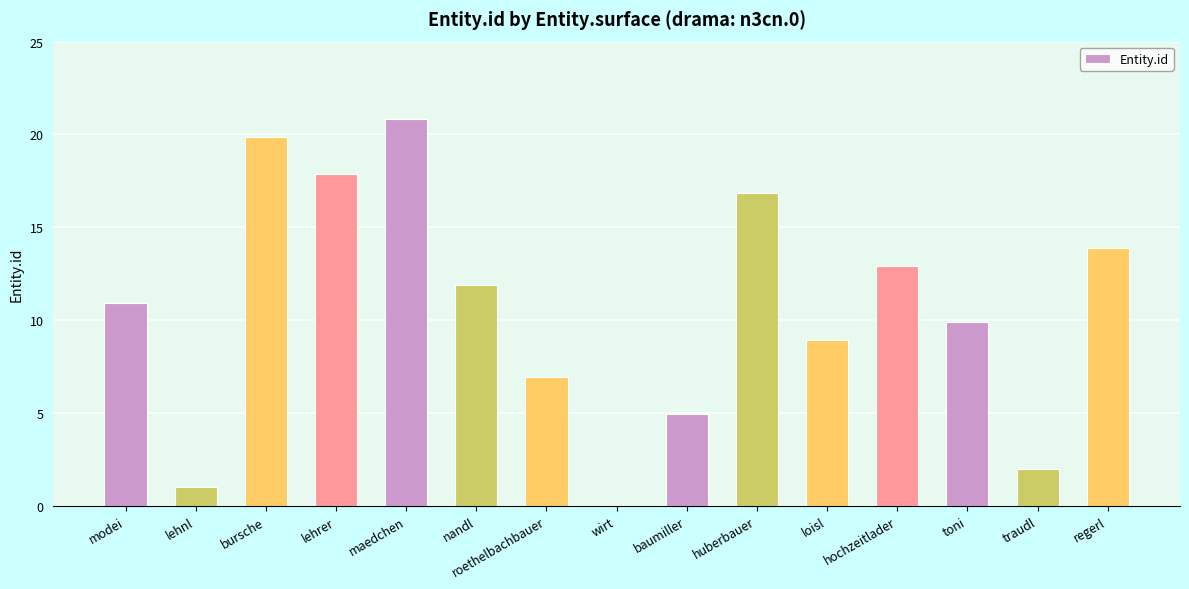

Does the chart contain stacked bars?

No